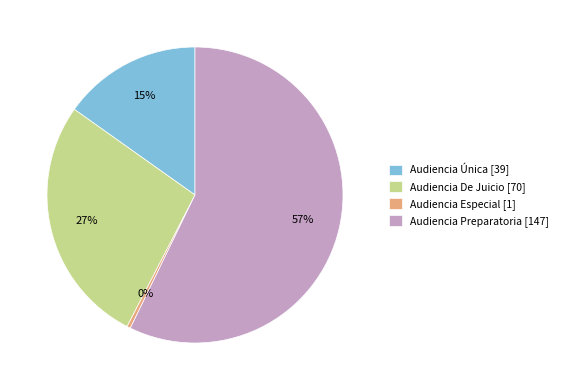

Which has a higher value, Audiencia Única [39] or Audiencia De Juicio [70]?

Audiencia De Juicio [70]